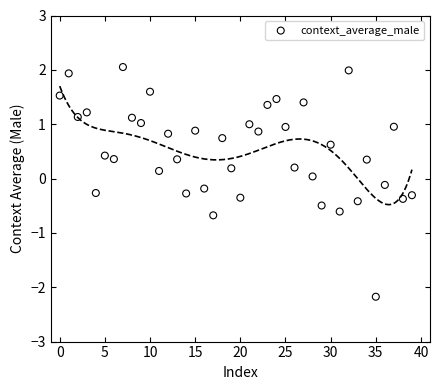

What is the range of Y values (max minus min)?

4.2